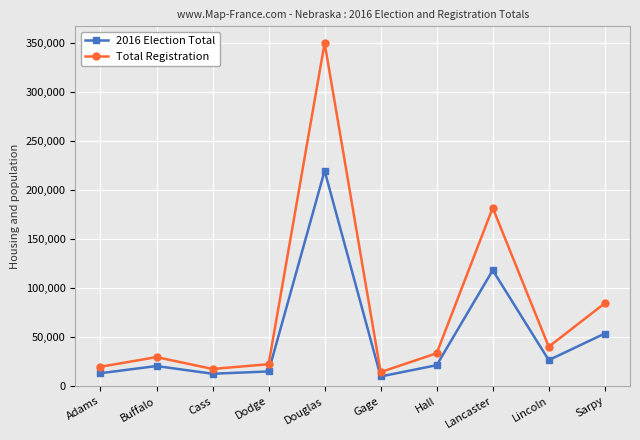

At which category does 2016 Election Total reach its first local peak?

Buffalo